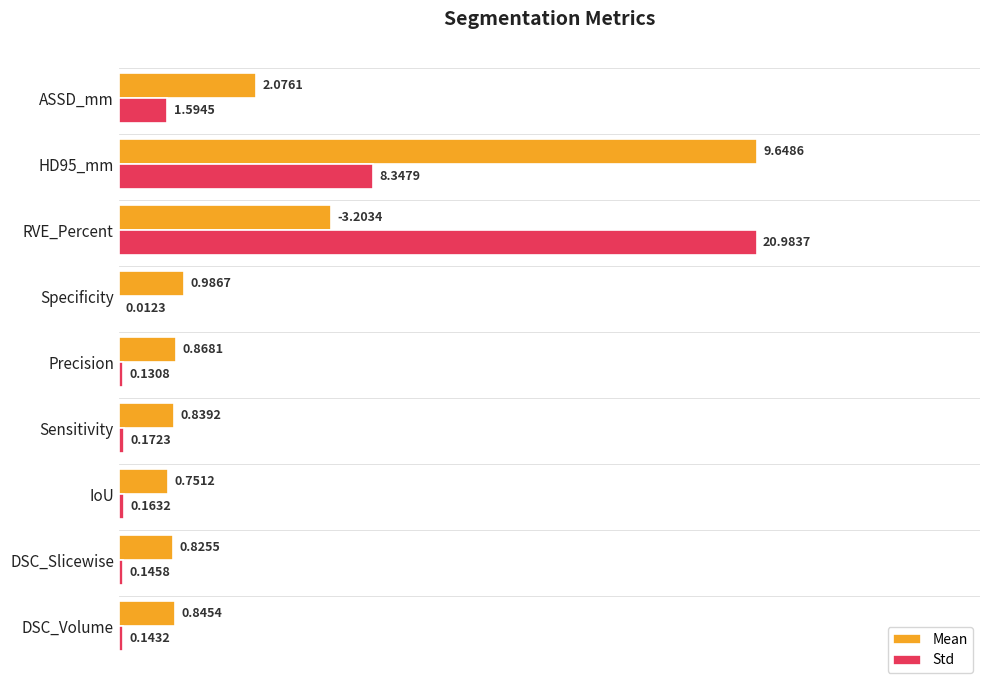

What are all the series names shown in the legend?

Mean, Std